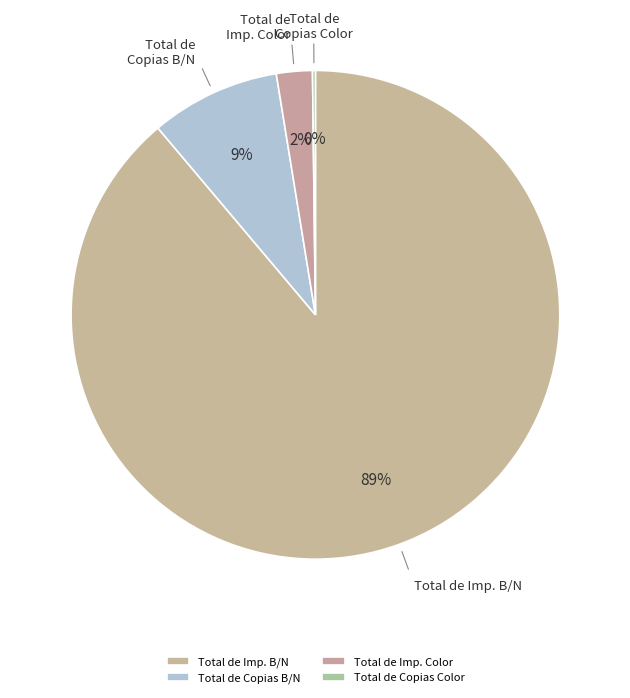

Which category has the biggest portion of the pie?

Total de Imp. B/N